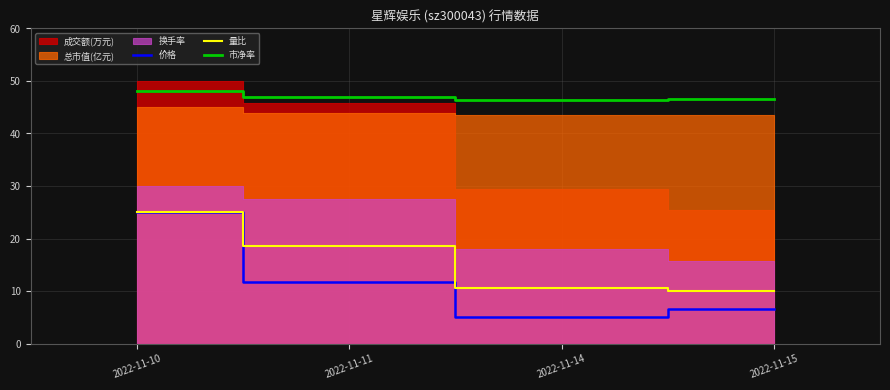

True or false: 量比 has a value of 13.0 at 2022-11-11.

False